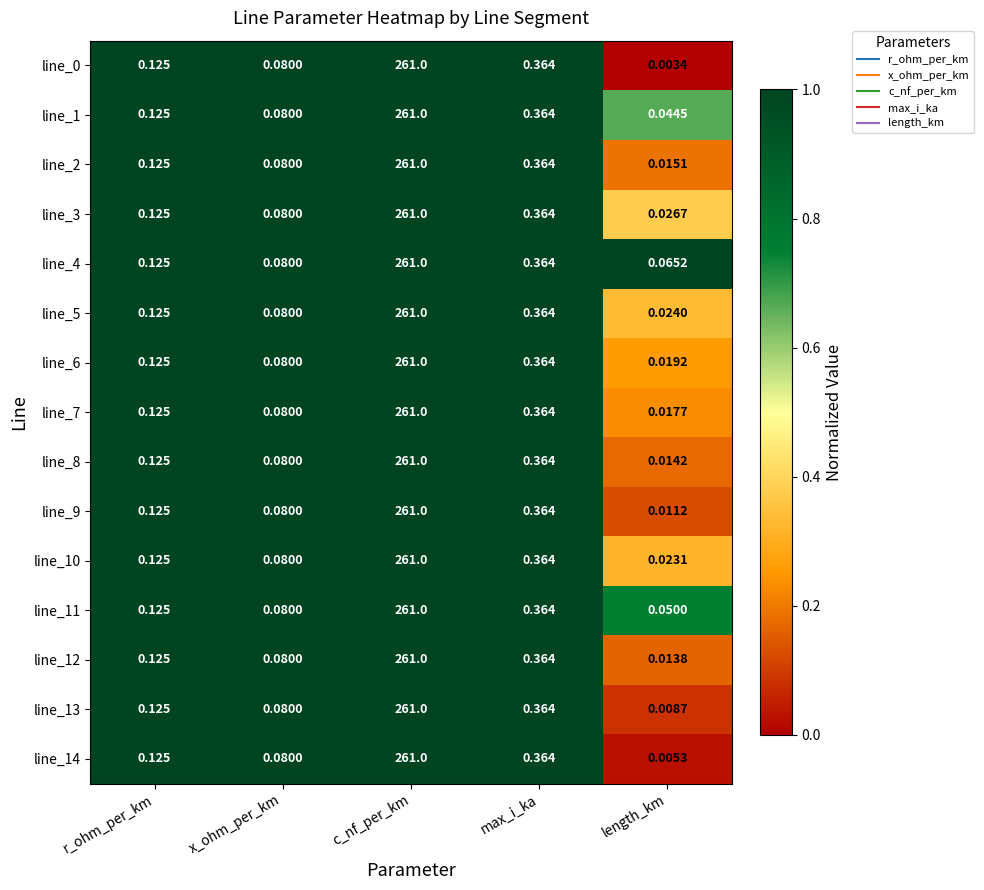

List the labels in order of line_14 value, largest first.

c_nf_per_km, max_i_ka, r_ohm_per_km, x_ohm_per_km, length_km